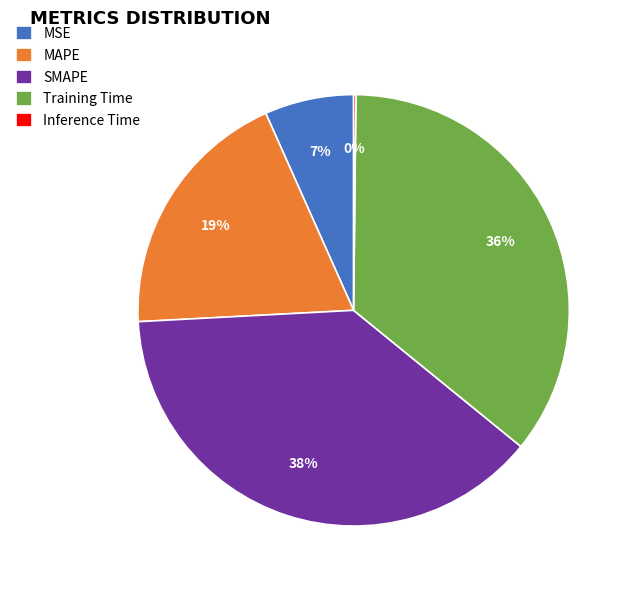

Is Training Time the majority of the pie?

No